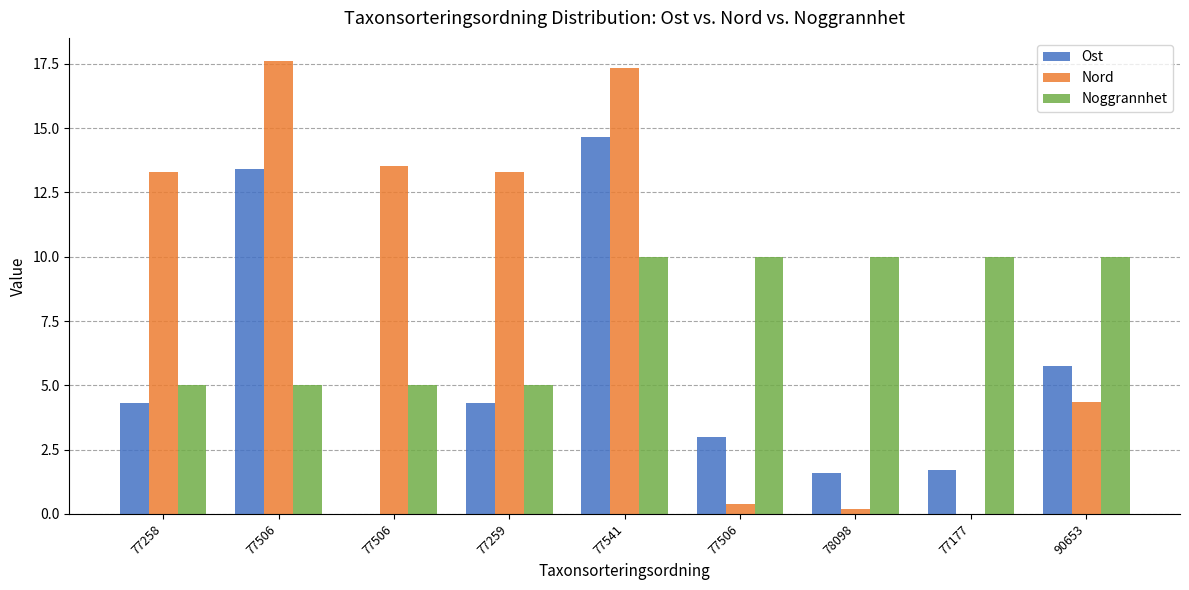

Rank the series at 77506 from highest to lowest value.

Nord, Ost, Noggrannhet